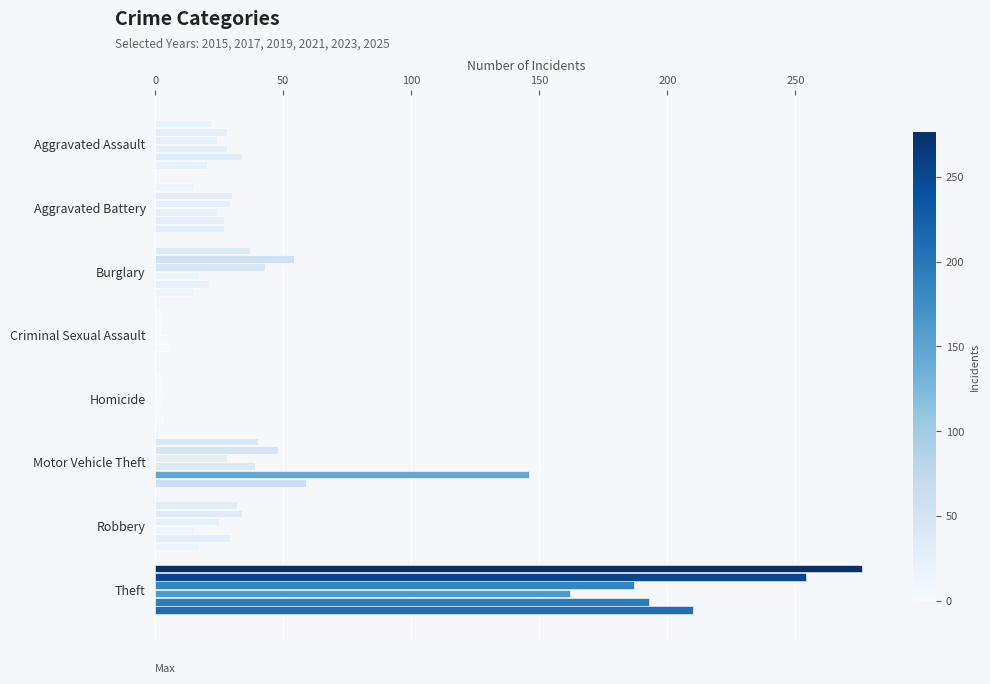

How many series are shown in this chart?

6